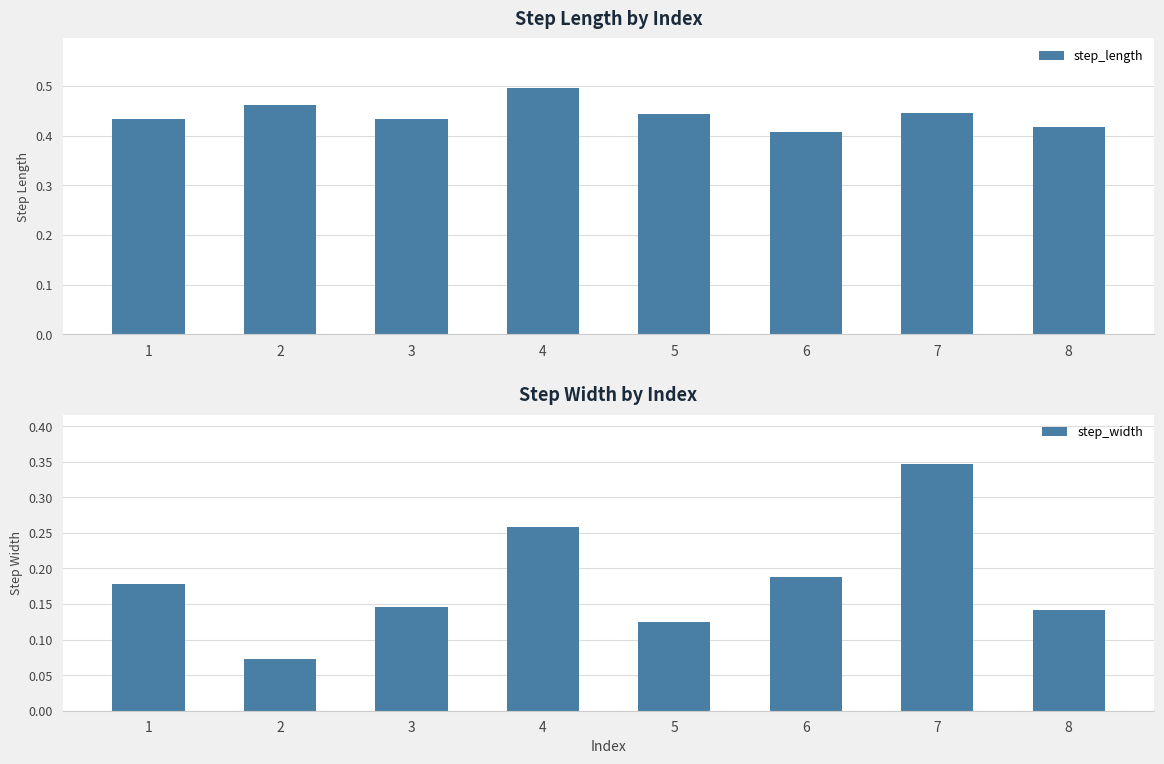

How many bars are there in total?

16